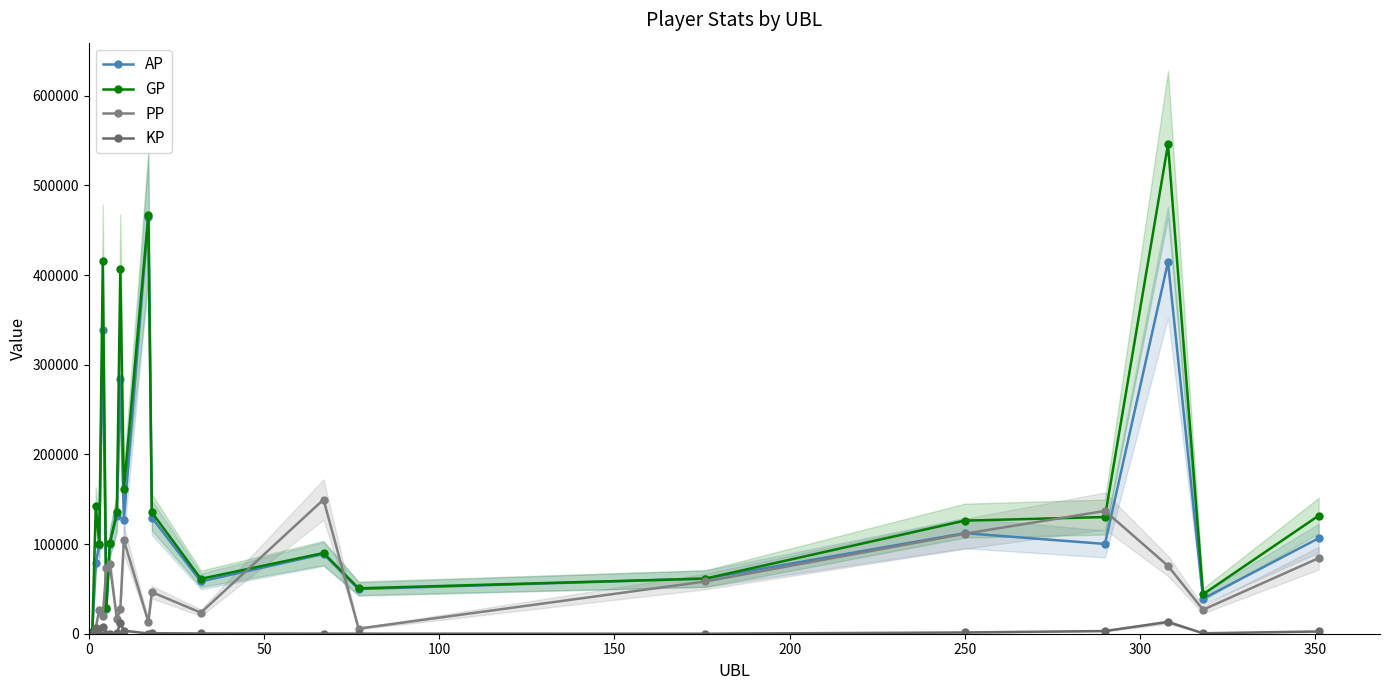

What is the difference between the maximum and minimum values in the AP series?

463079.0